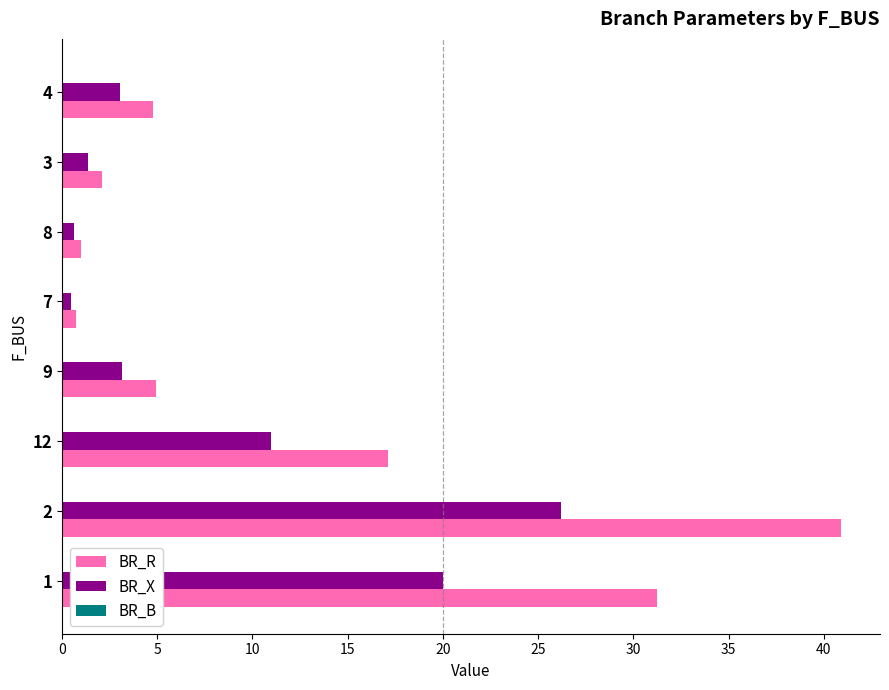

At which label is BR_R closest to 20?

12